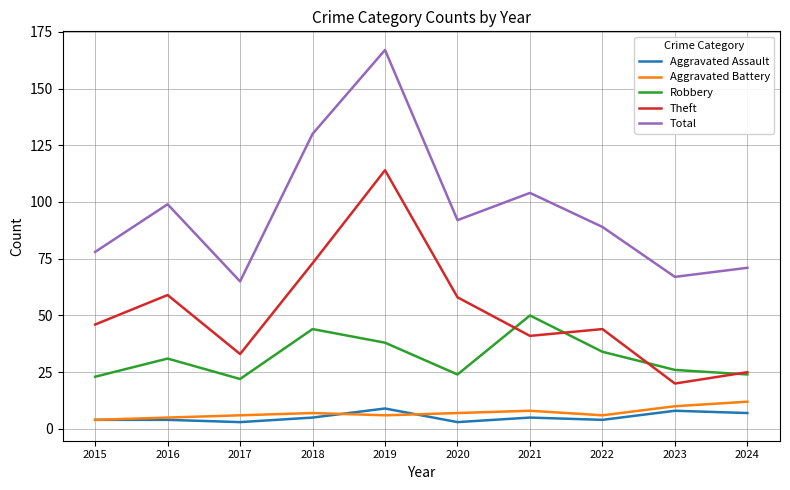

What is the greatest value displayed?

167